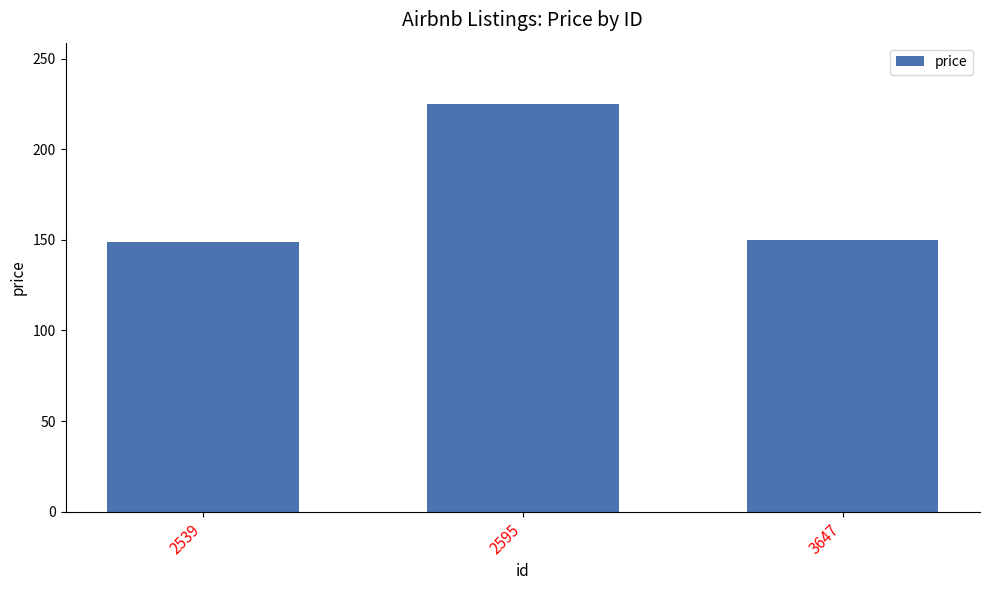

What is the difference between the values at 2595 and 2539?

76